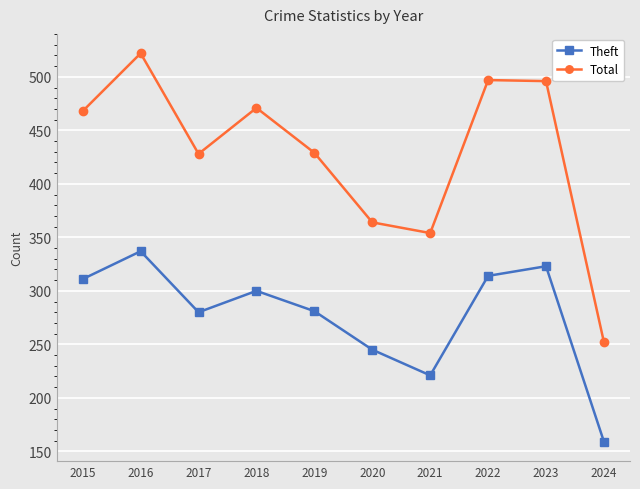

At 2021, list the series in order from largest to smallest.

Total, Theft